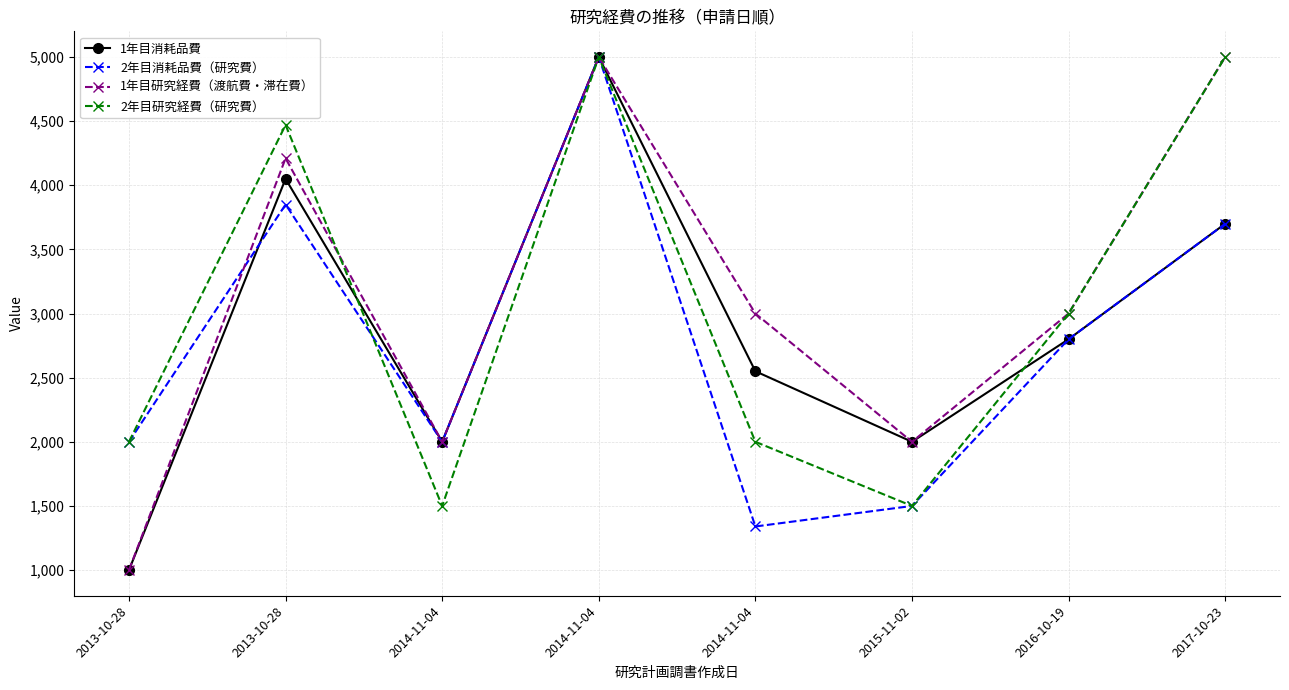

Count the number of data series in this chart.

4